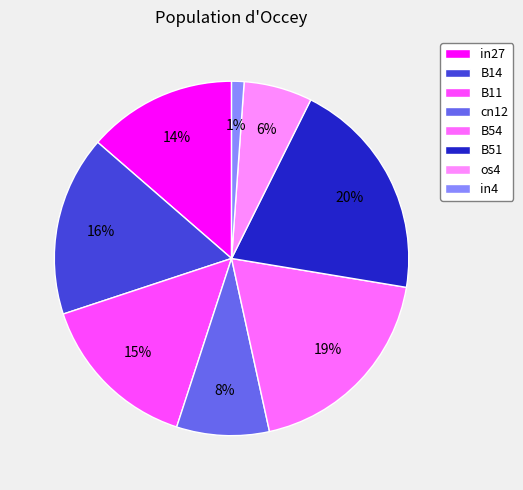

Is in4 the majority of the pie?

No